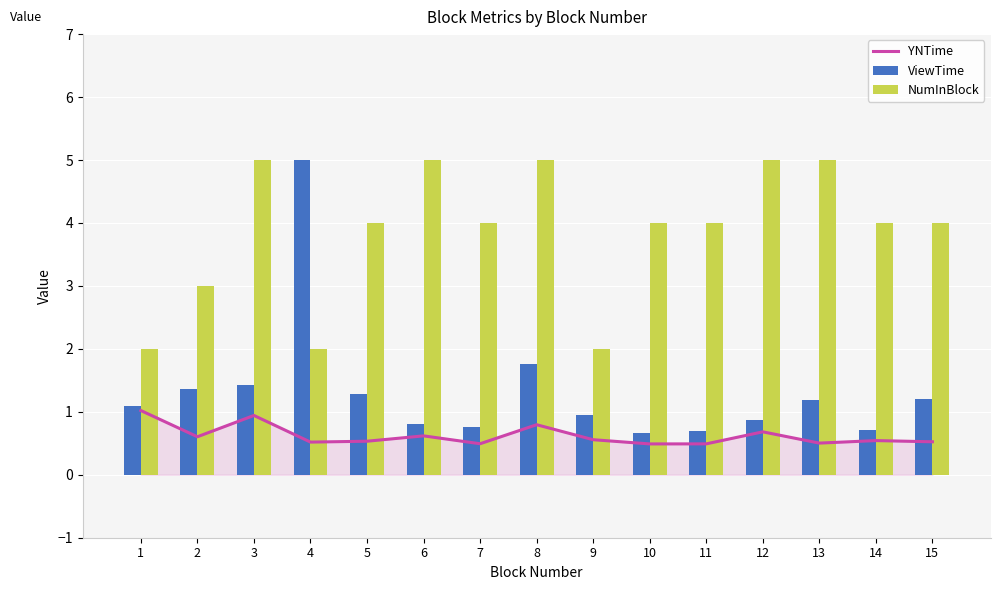

Which has a higher value, 15 or 13?

15